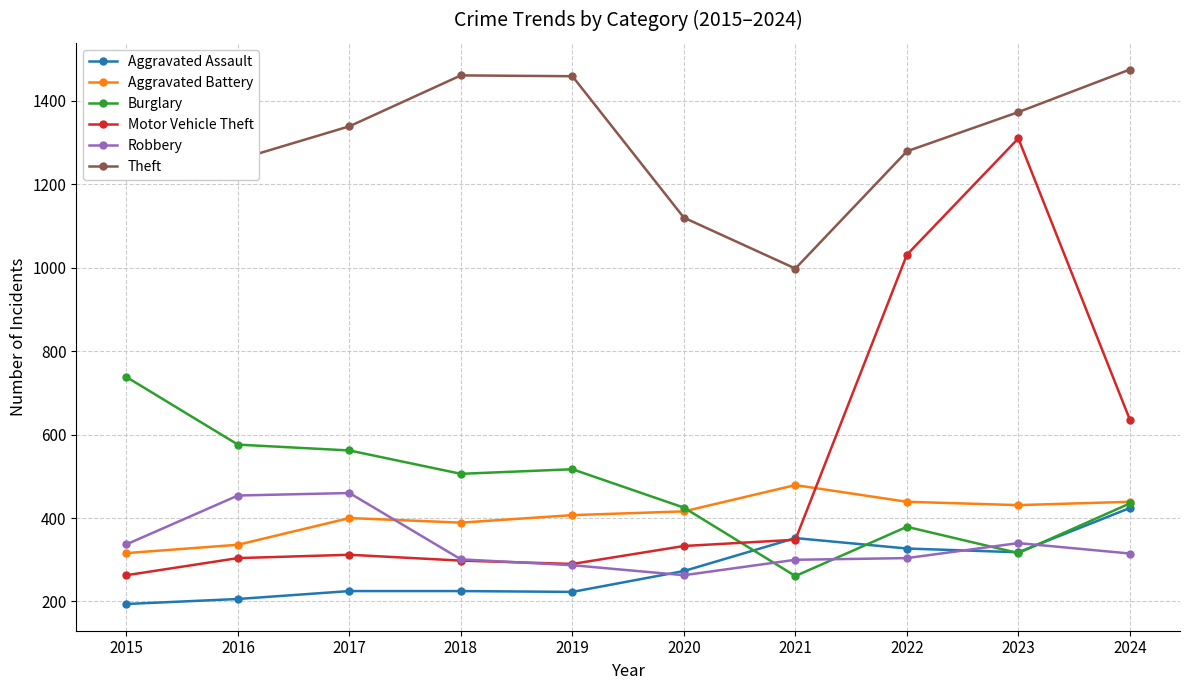

The value of Aggravated Assault at 2015 is 294. True or false?

False